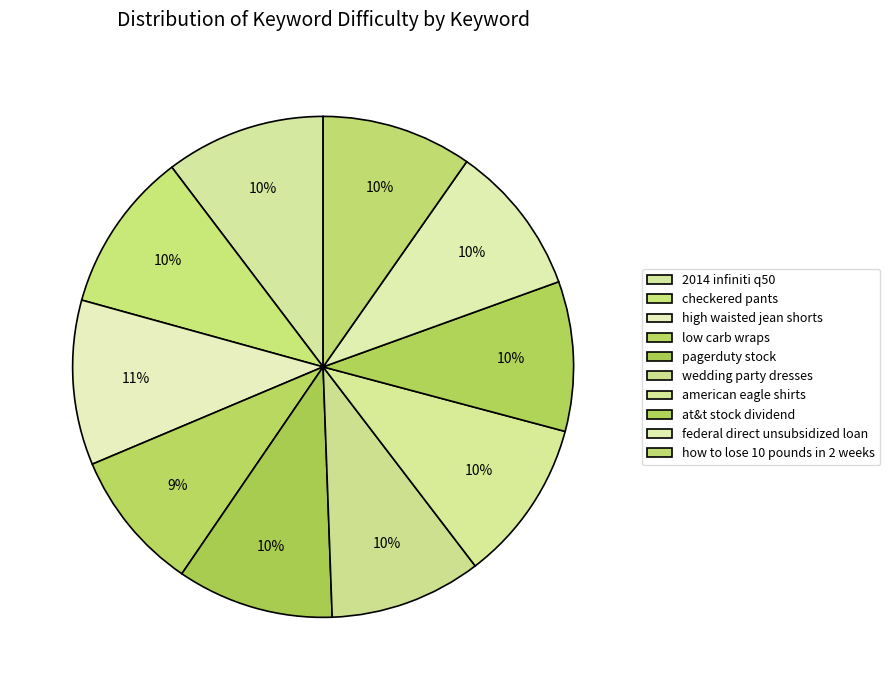

Count the number of slices in the pie.

10